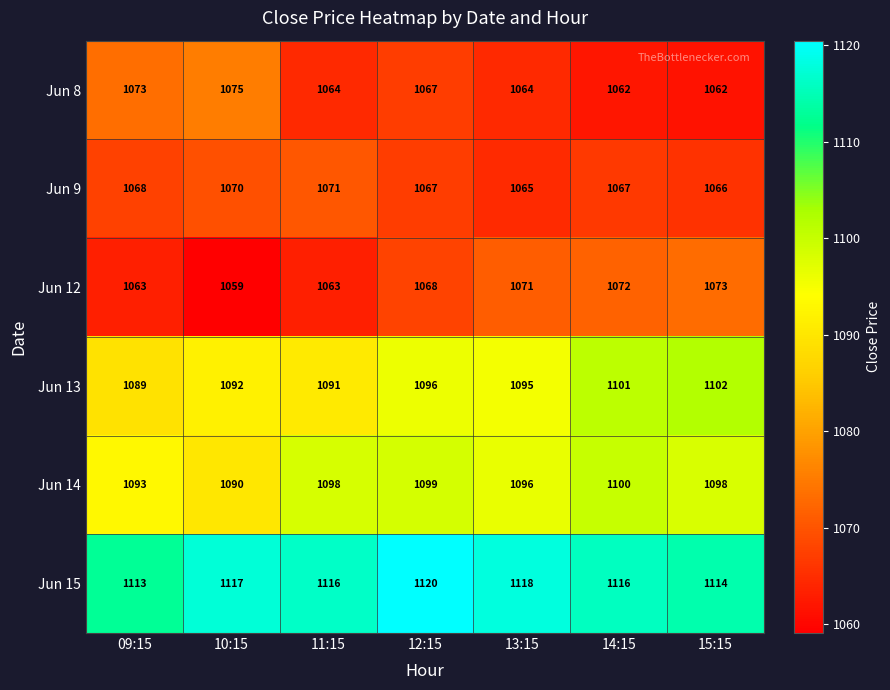

How many data points in Jun 12 are less than 1068?

3